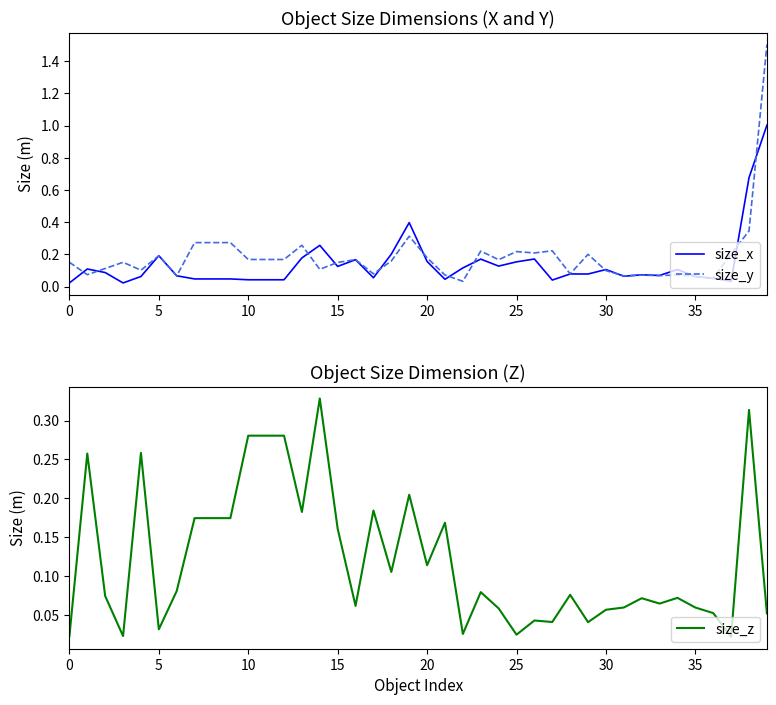

True or false: size_z and size_x intersect in this chart.

True